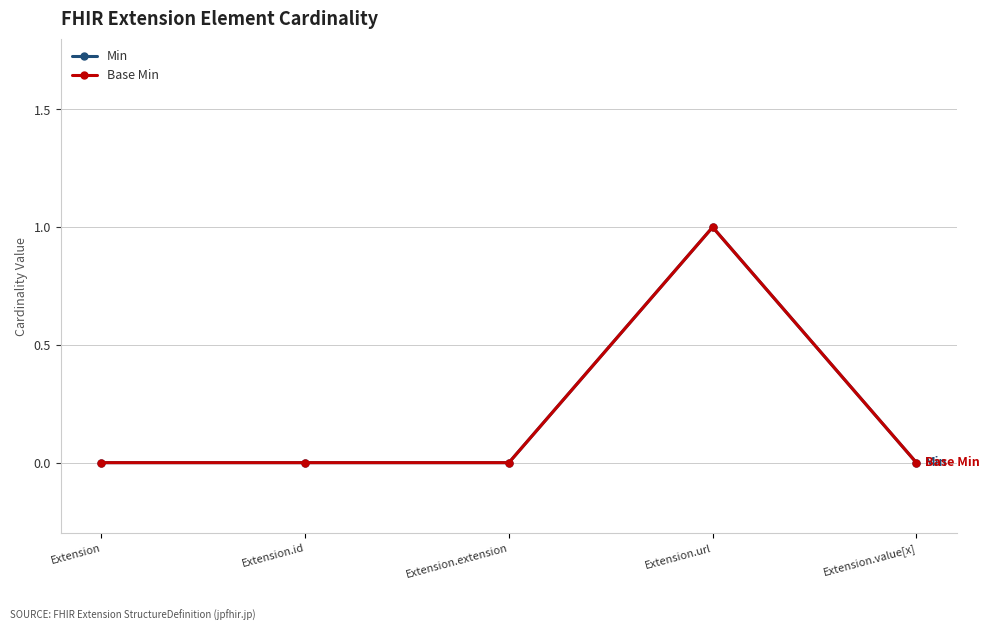

True or false: Base Min and Min cross at least once.

False